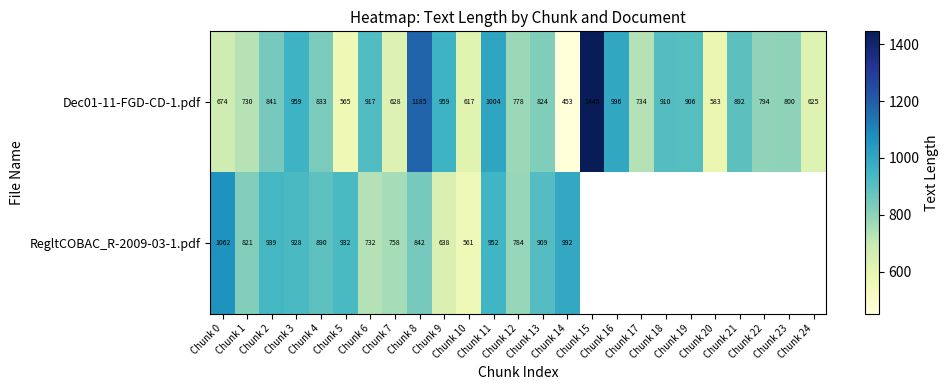

How many values in the Dec01-11-FGD-CD-1.pdf series are below 824?

12